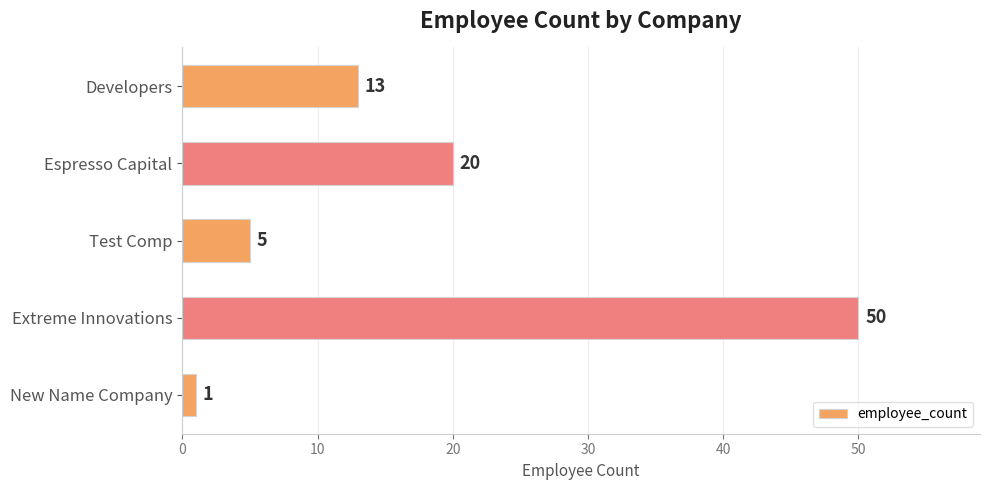

The value at Test Comp is 9. True or false?

False